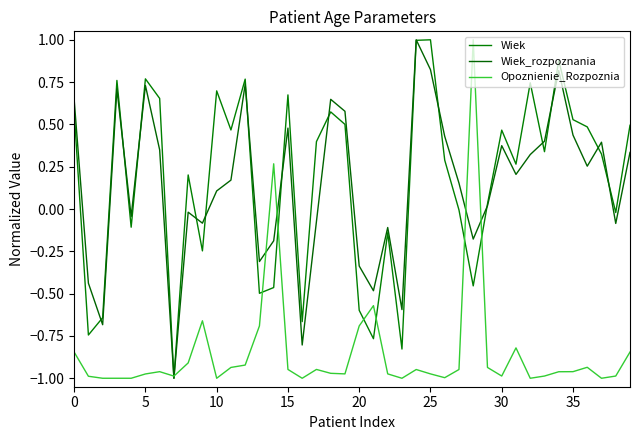

How many Opoznienie_Rozpoznia values are between 0 and 1?

2